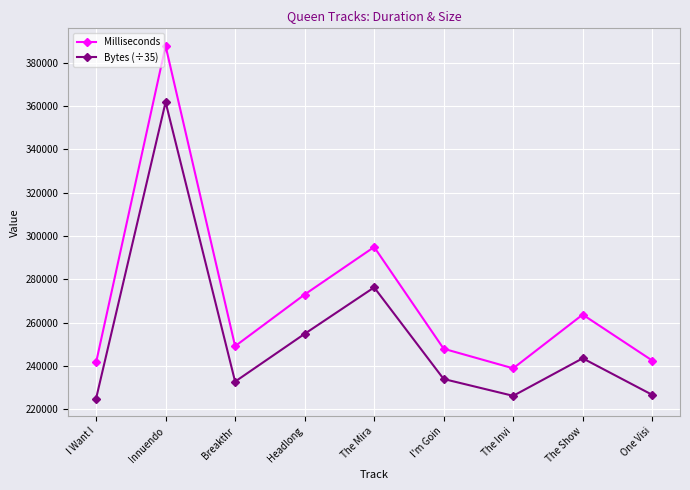

True or false: Bytes (÷35) and Milliseconds intersect in this chart.

False